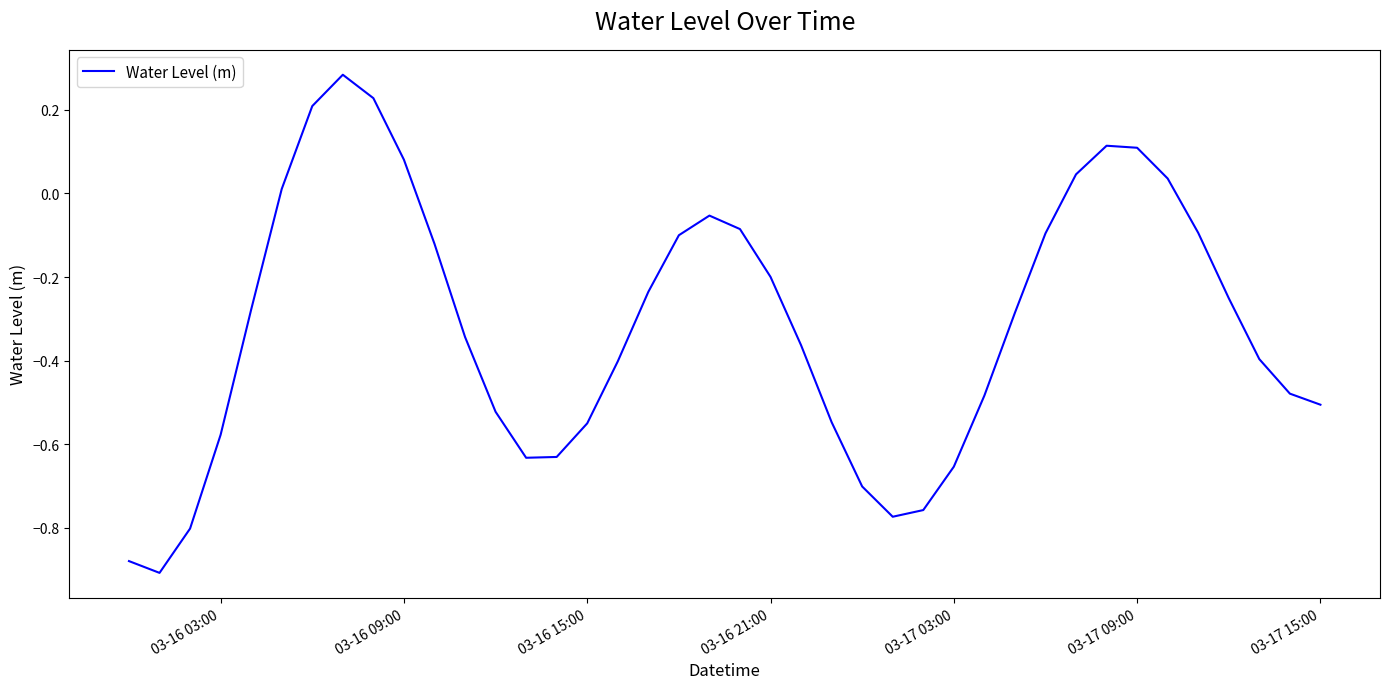

What is the difference between the maximum and minimum values?

1.2